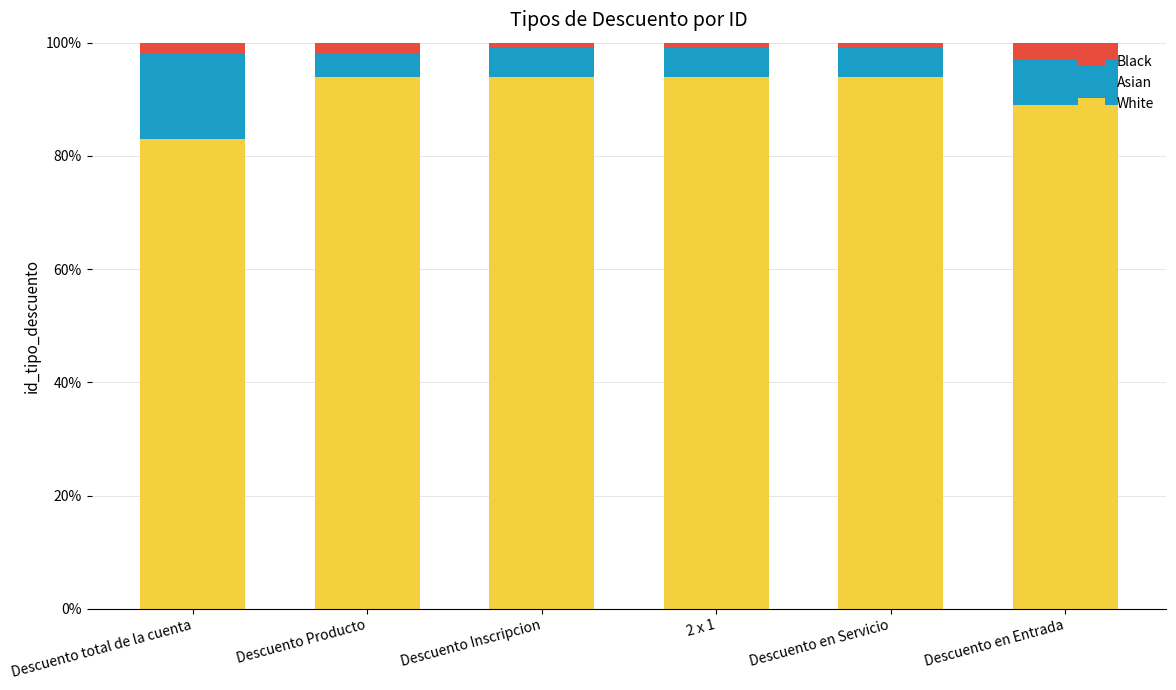

Are the bars horizontal?

No